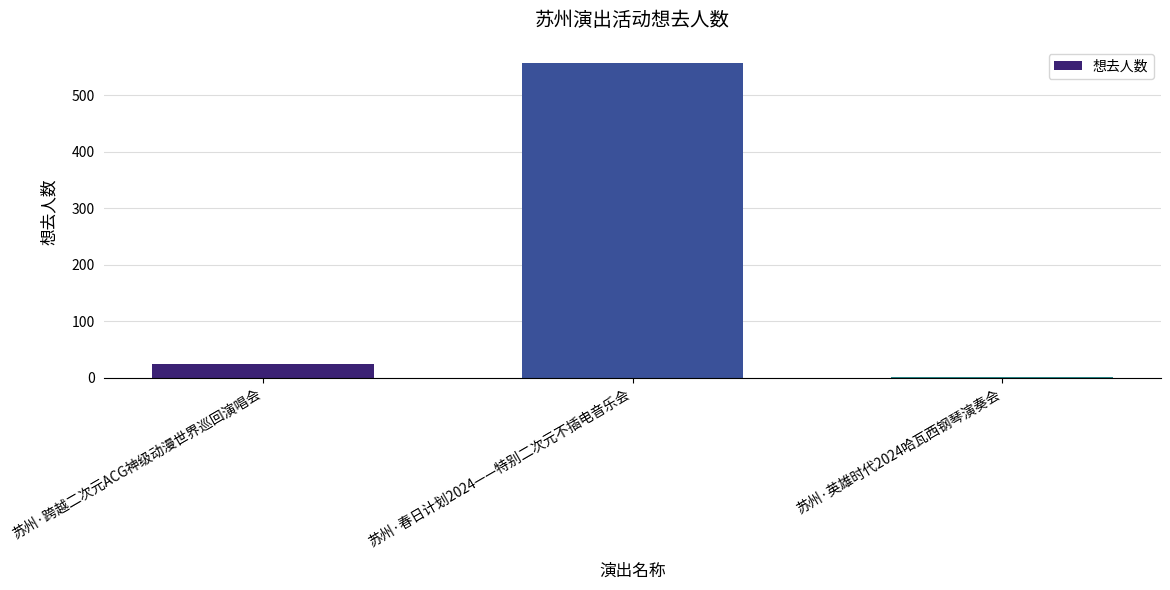

Count the number of data series in this chart.

1